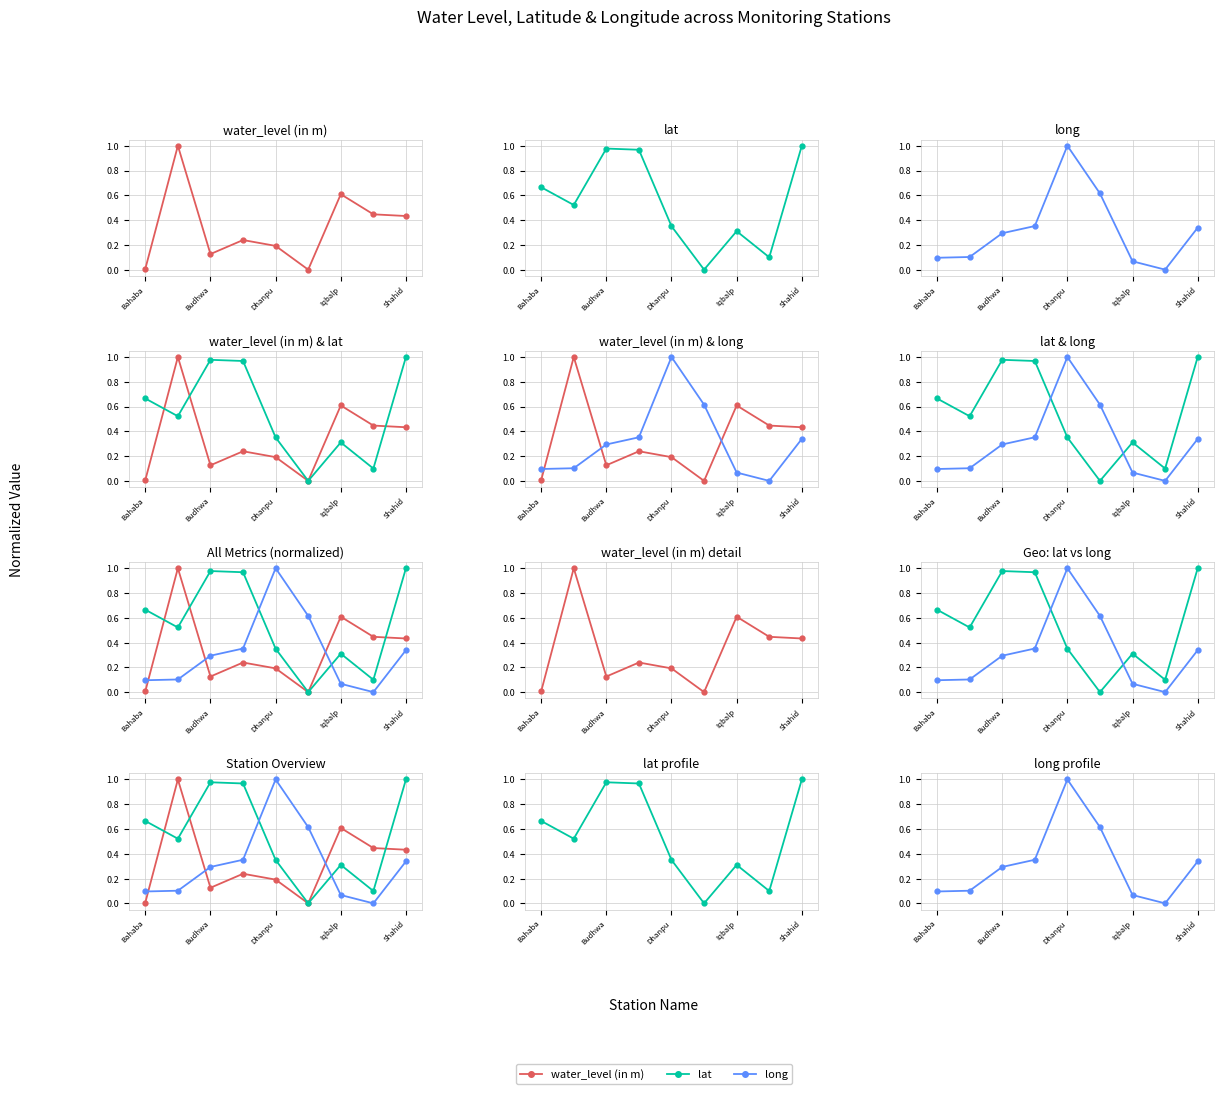

True or false: lat and long cross at least once.

True